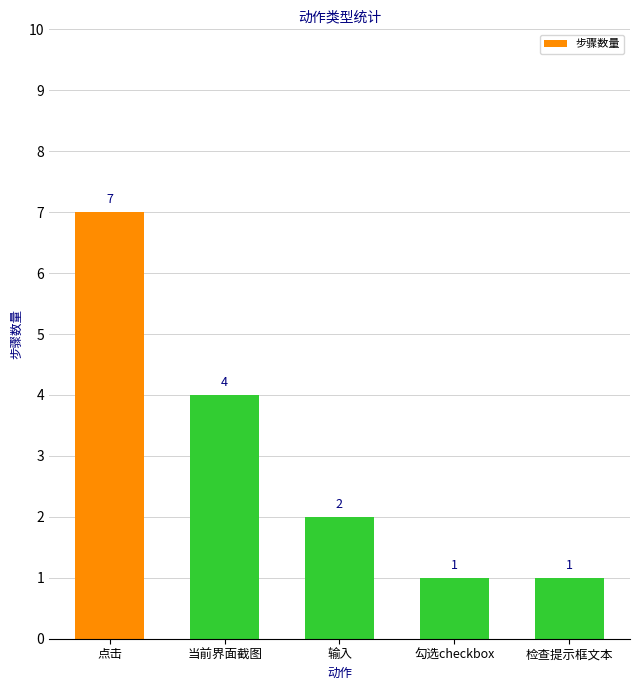

What is the maximum value shown in the chart?

7